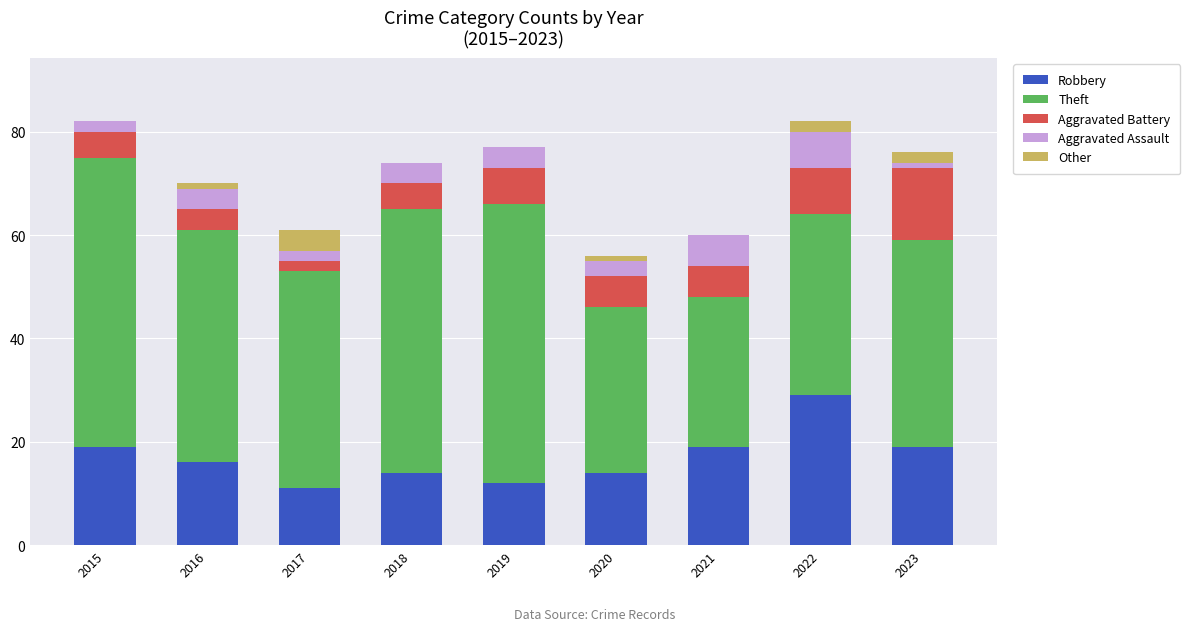

What is the maximum value for Robbery?

29